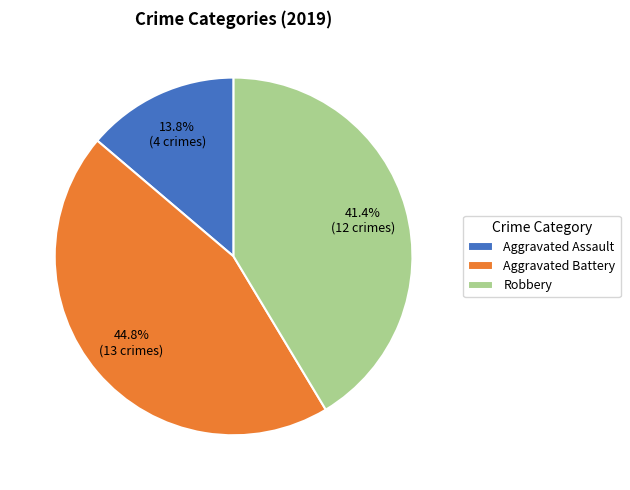

The Aggravated Assault slice represents 21% of the pie. True or false?

False